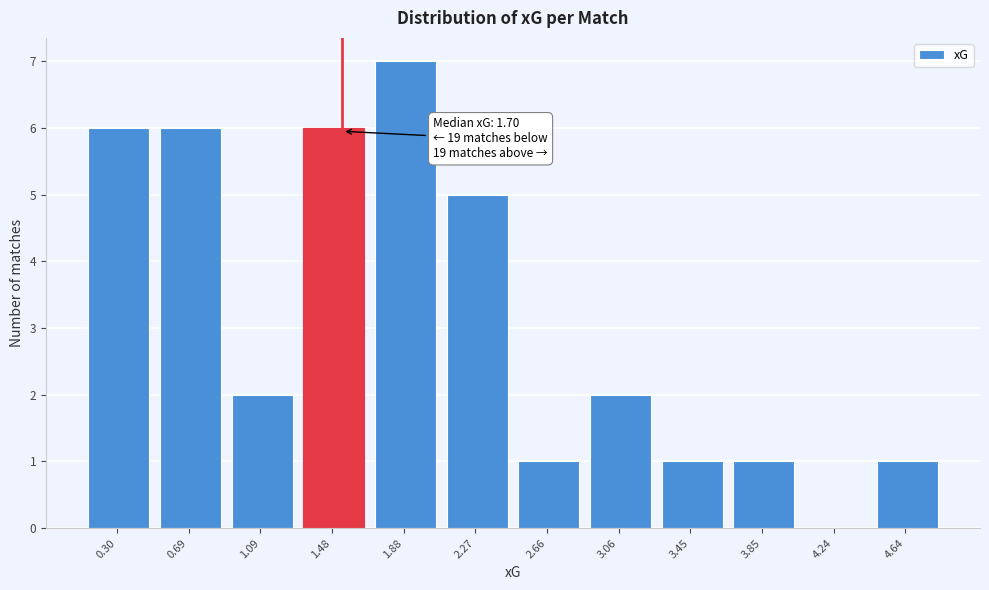

Reading left to right, extract all data points from this chart.

0.30=6	0.69=6	1.09=2	1.48=6	1.88=7	2.27=5	2.66=1	3.06=2	3.45=1	3.85=1	4.24=0	4.64=1